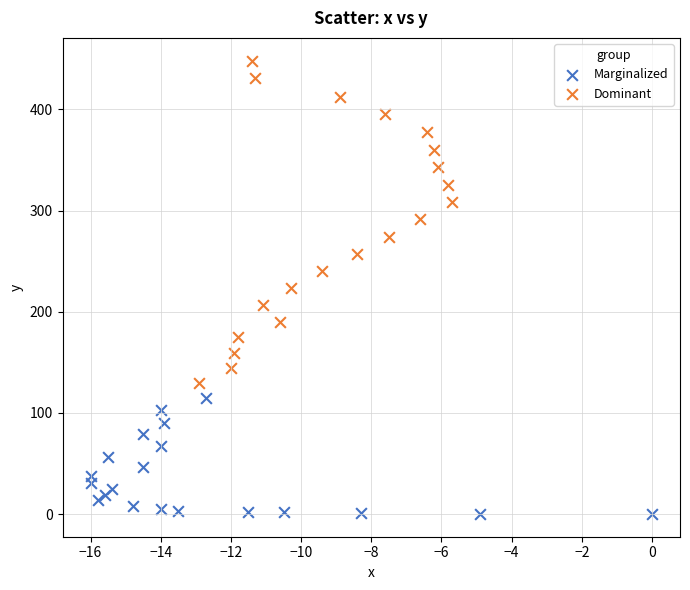

Which series contains the highest Y value?

Dominant